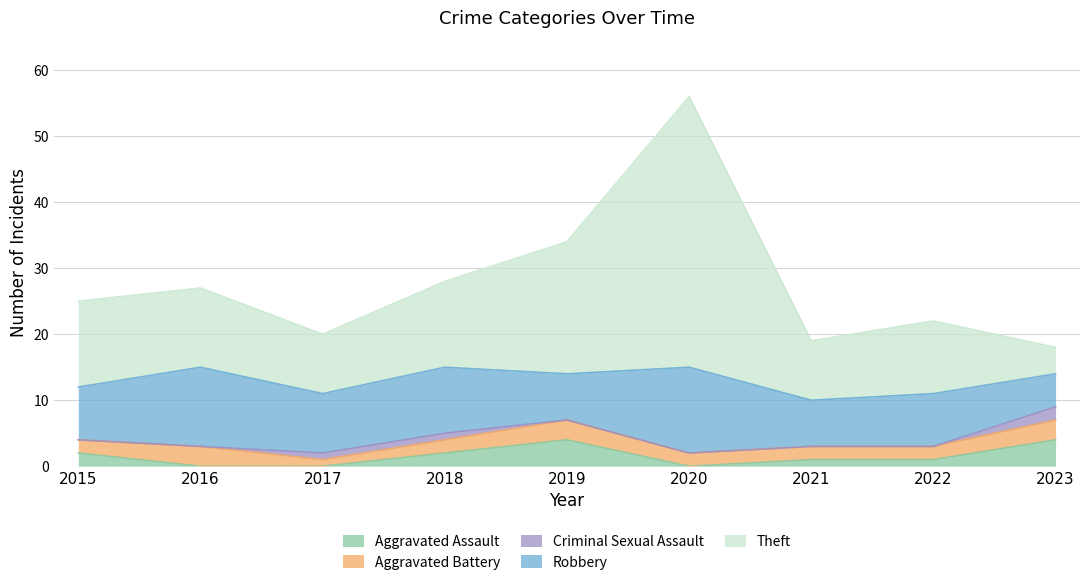

At which category is the sum across all series the highest?

2020